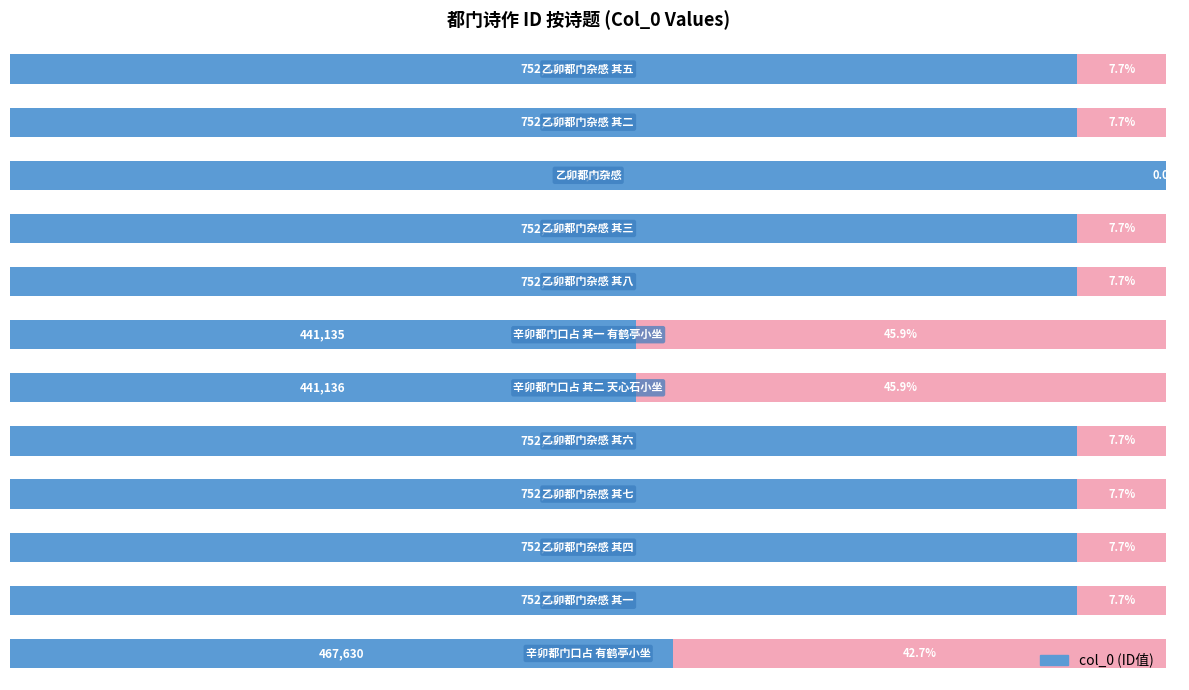

True or false: the data shows 60.7 at 8.

False